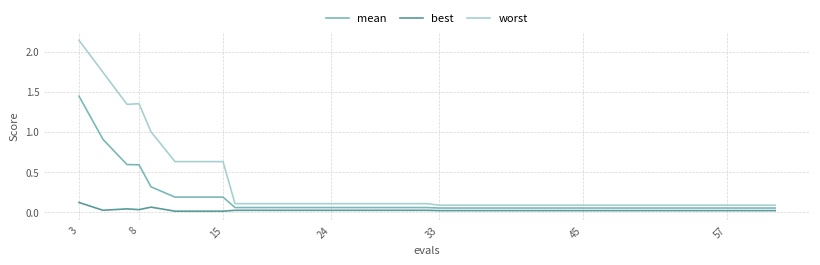

List the series in order of their overall mean, highest first.

worst, mean, best